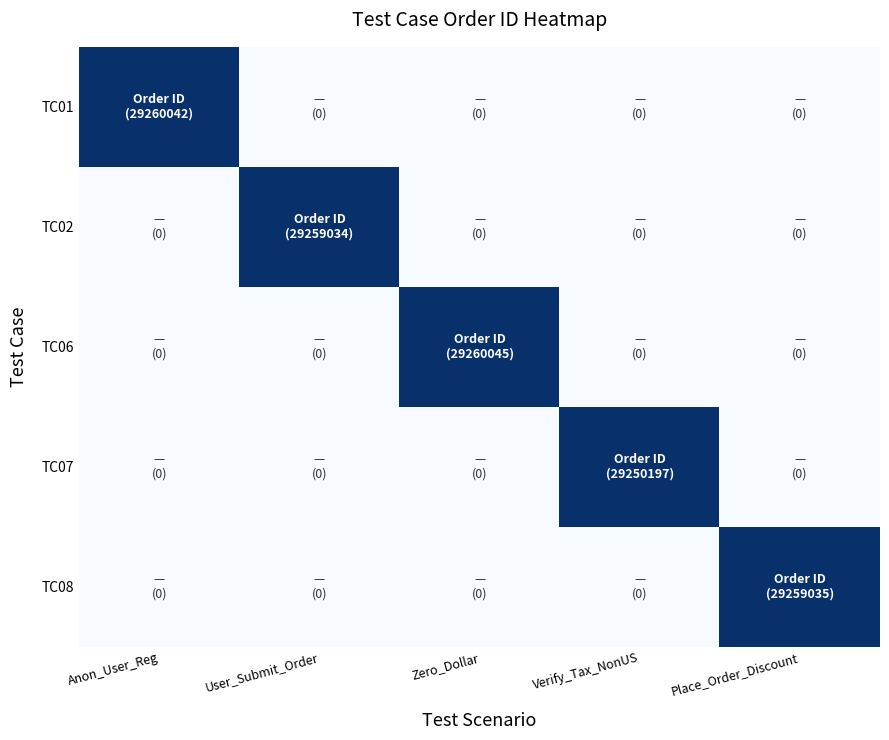

Rank the series by their maximum value, from highest to lowest.

TC06, TC01, TC08, TC02, TC07